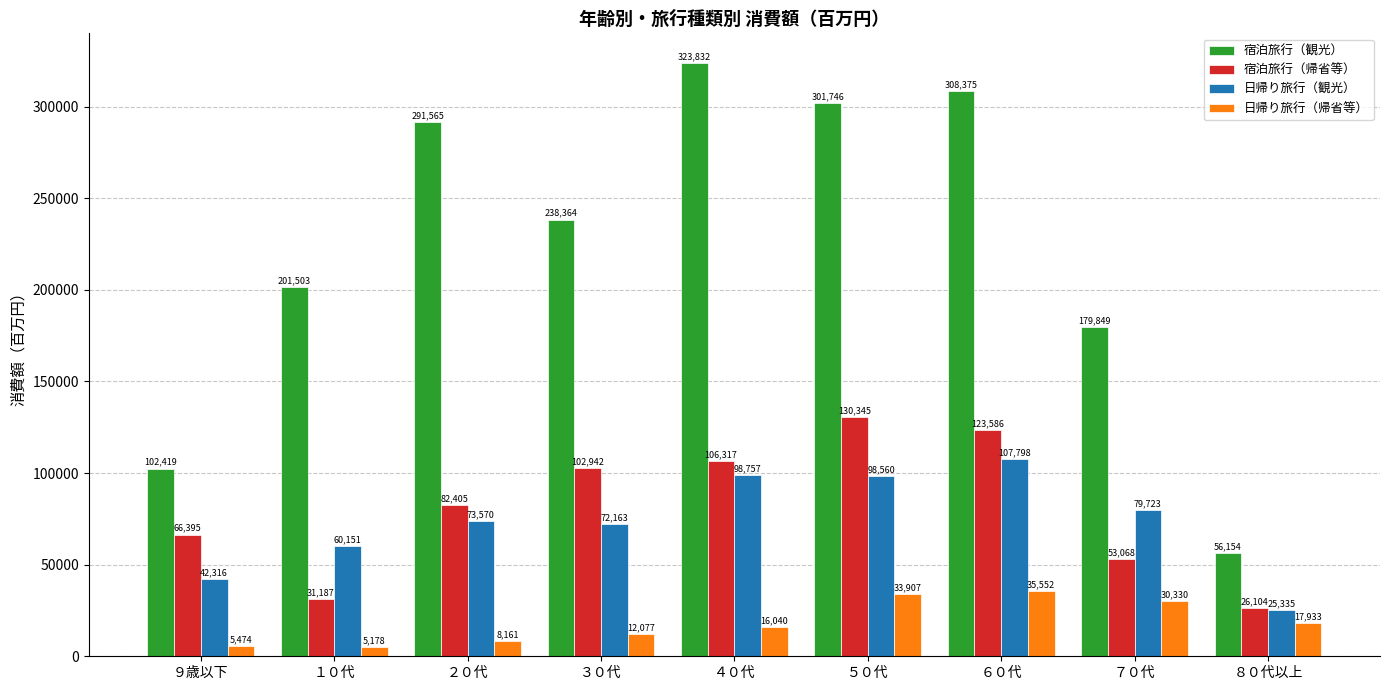

At how many categories does at least one series exceed 16518?

9